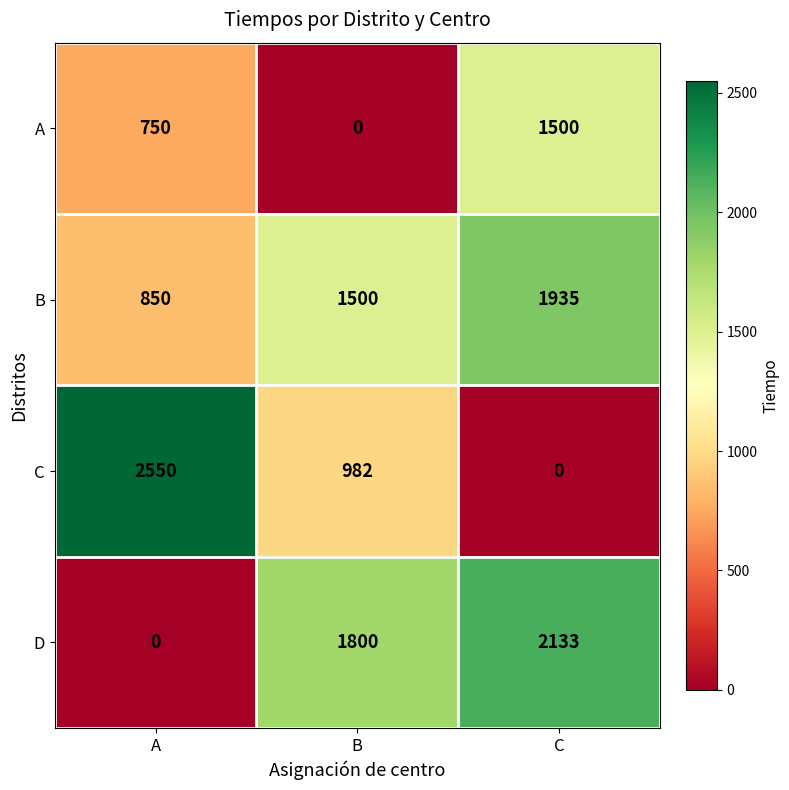

Which label corresponds to the largest value in the chart?

A